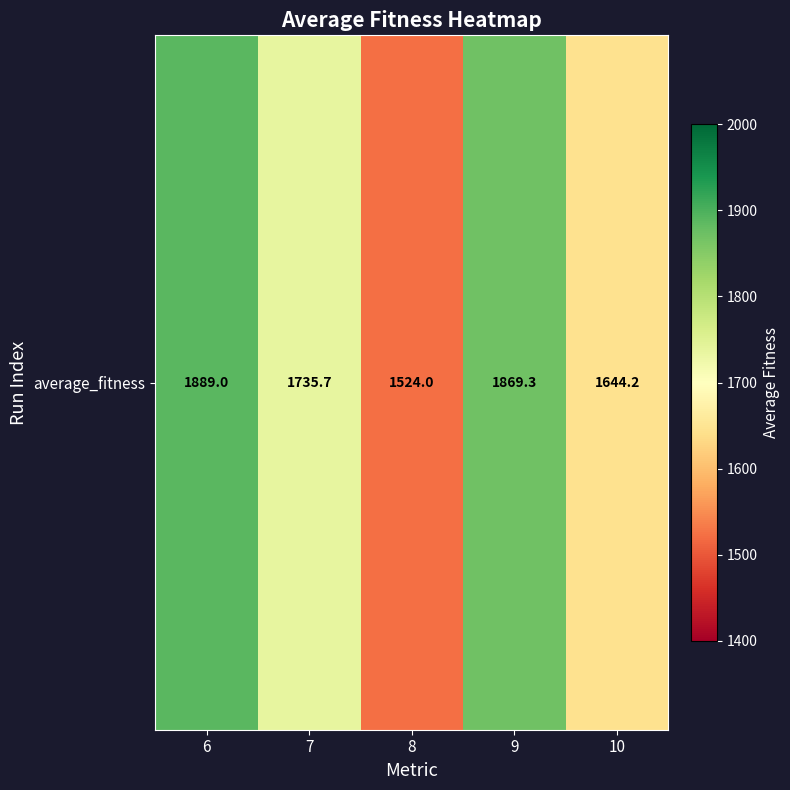

Rank the categories by value from highest to lowest.

6, 9, 7, 10, 8